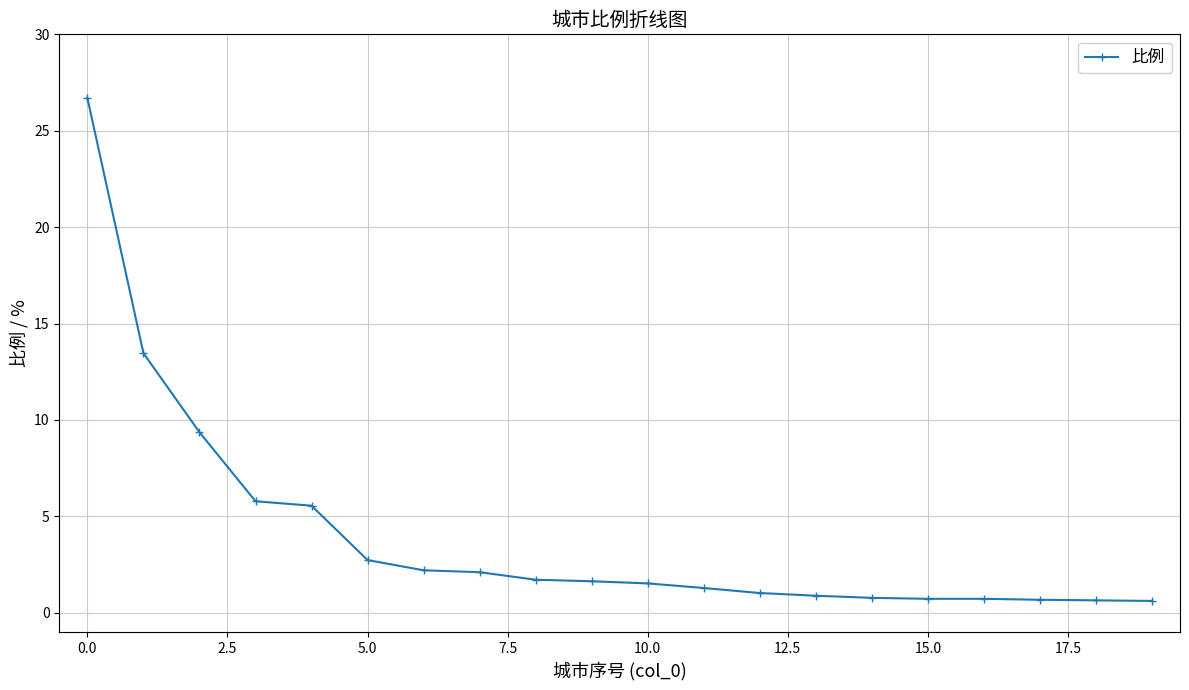

What is the sum of all values?

80.0